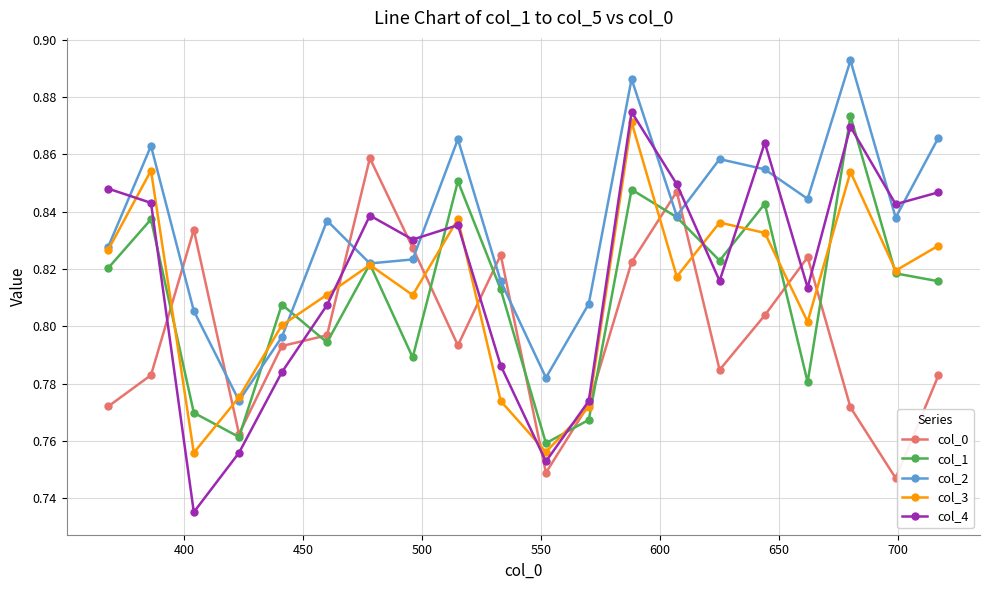

Which series has the widest spread of values?

col_4